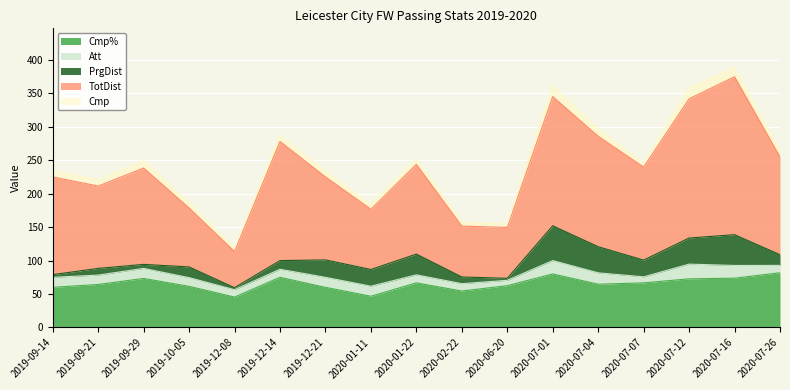

What is the label of the 17th point from the right?

2019-09-14